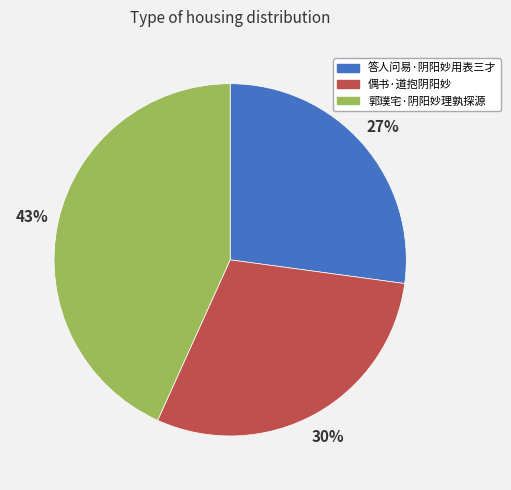

Rank the categories by value from highest to lowest.

郭璞宅·阴阳妙理孰探源, 偶书·道抱阴阳妙, 答人问易·阴阳妙用表三才